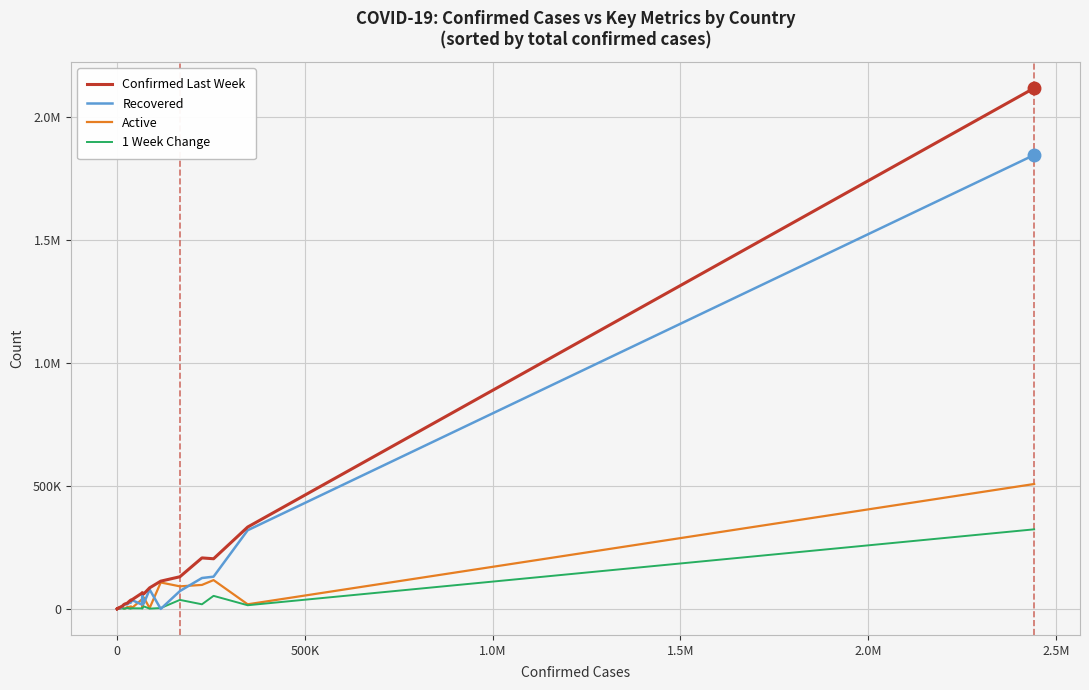

What are all the series names shown in the legend?

Confirmed Last Week, Recovered, Active, 1 Week Change